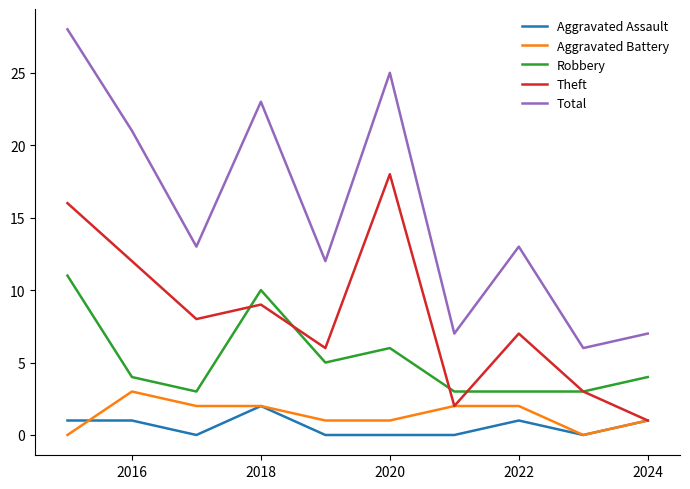

What is the difference between the second highest and second lowest values in the Total series?

18